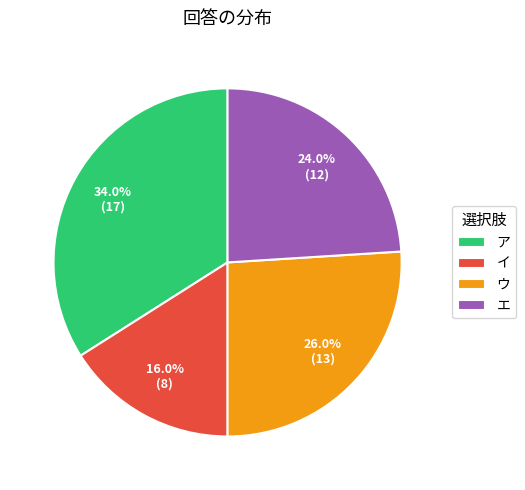

Do ア and エ together represent more than half of the pie?

Yes